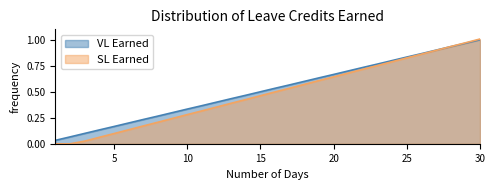

At which category does the chart reach its minimum across all series?

1